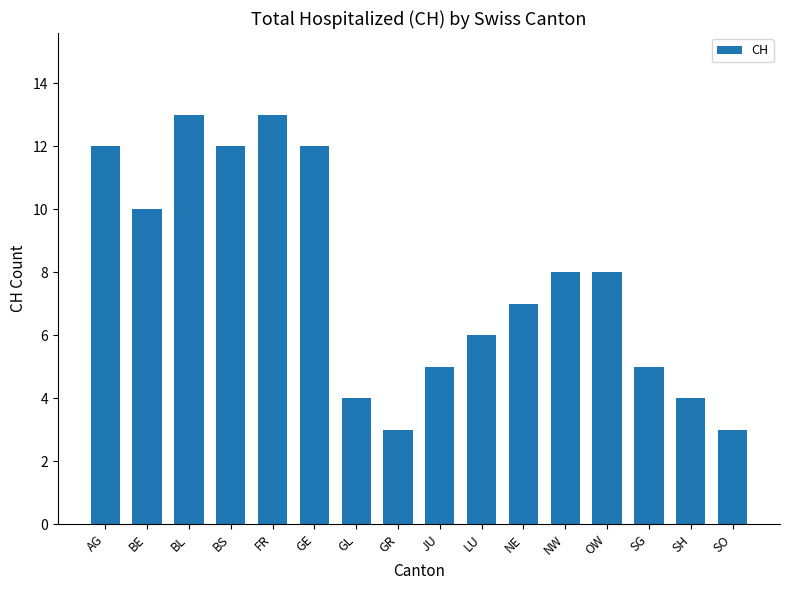

Where does the data first go above 8?

AG